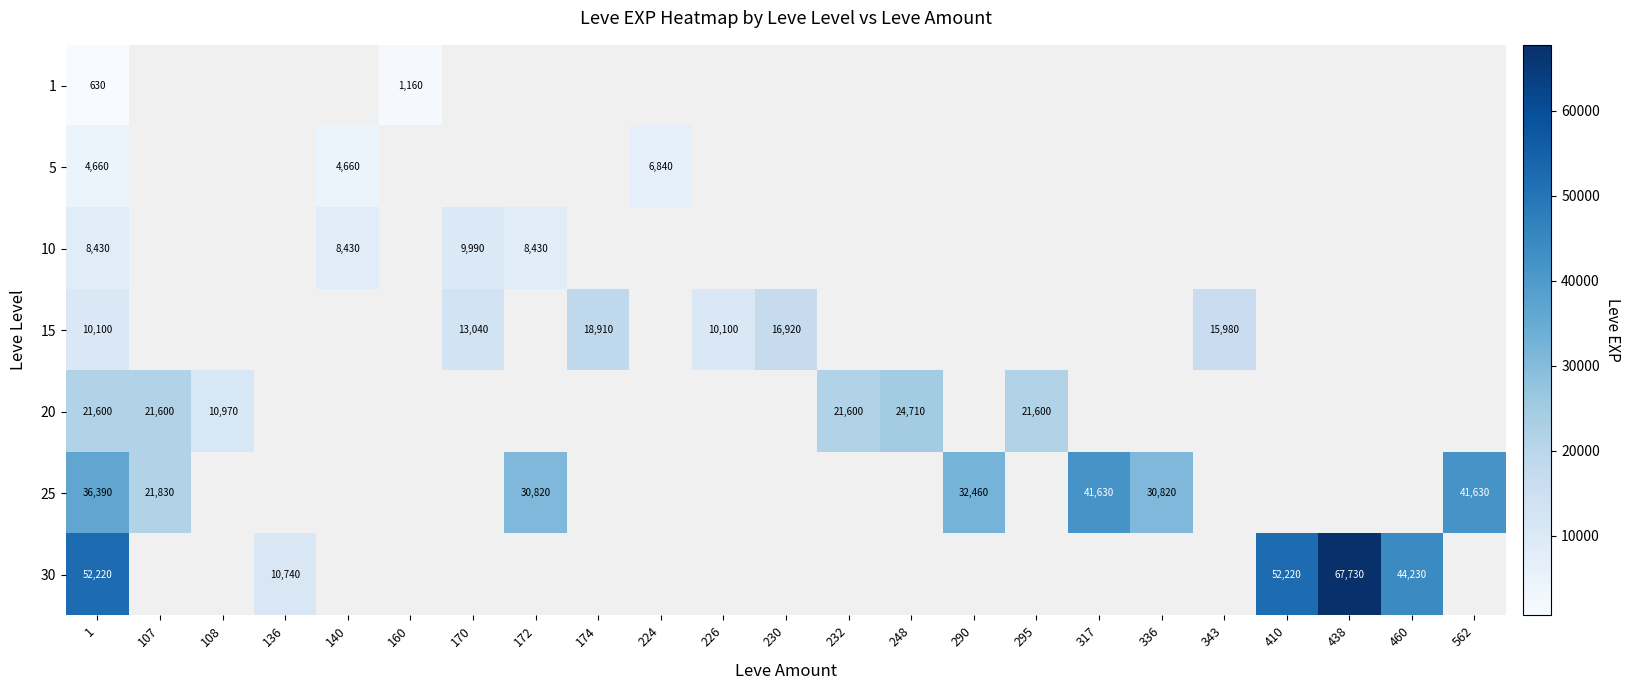

The 20 series shows 10970 at 108. True or false?

True